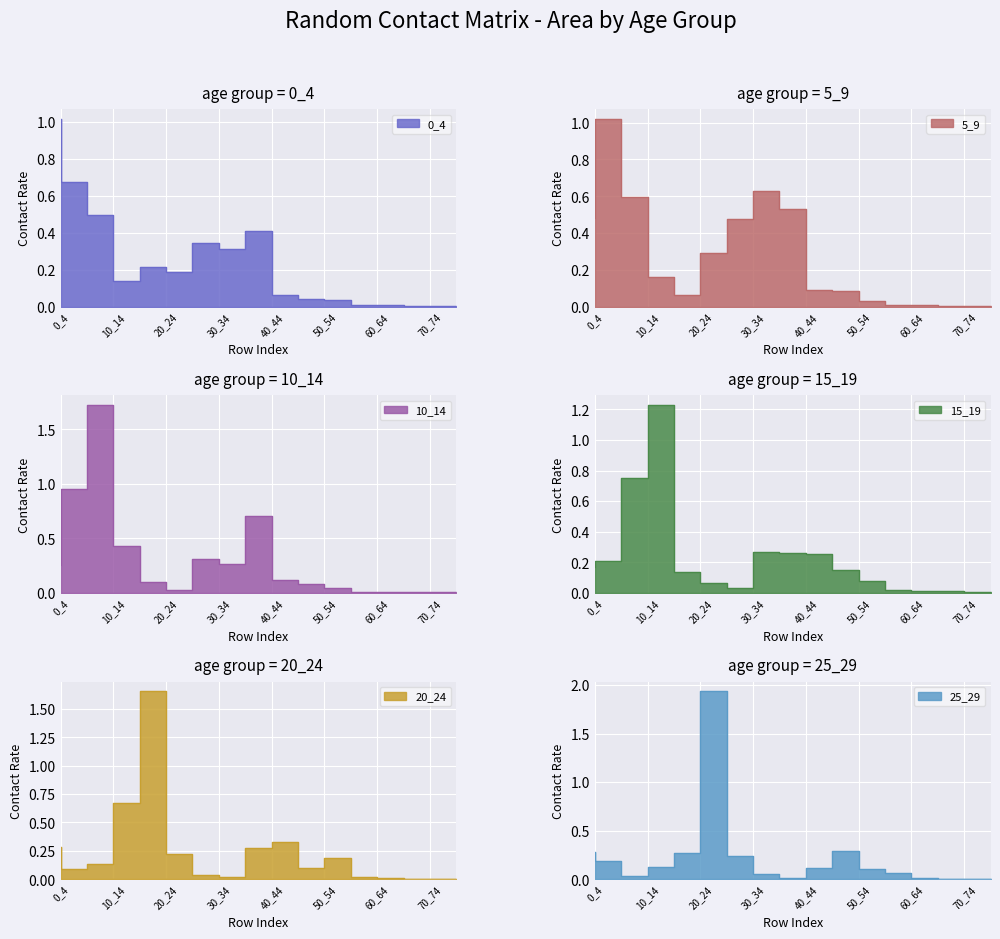

What is the total value across all series at 15_19?

2.8